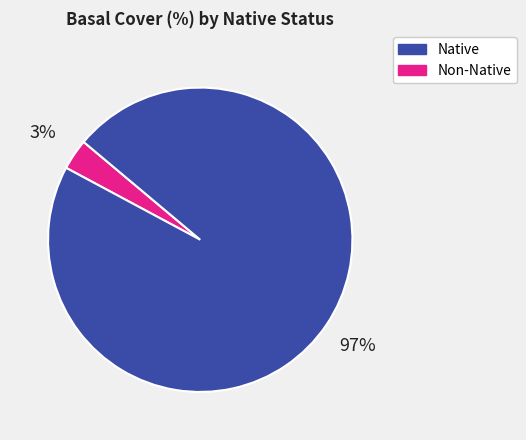

Count the number of slices in the pie.

2